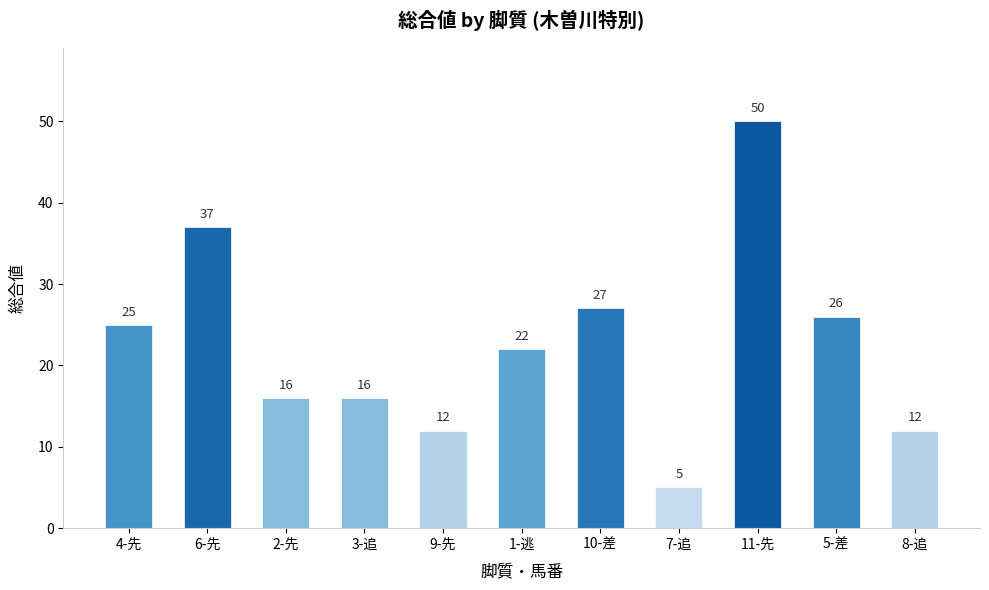

Reading right to left, list all the values displayed in this chart.

8-追=12	5-差=26	11-先=50	7-追=5	10-差=27	1-逃=22	9-先=12	3-追=16	2-先=16	6-先=37	4-先=25